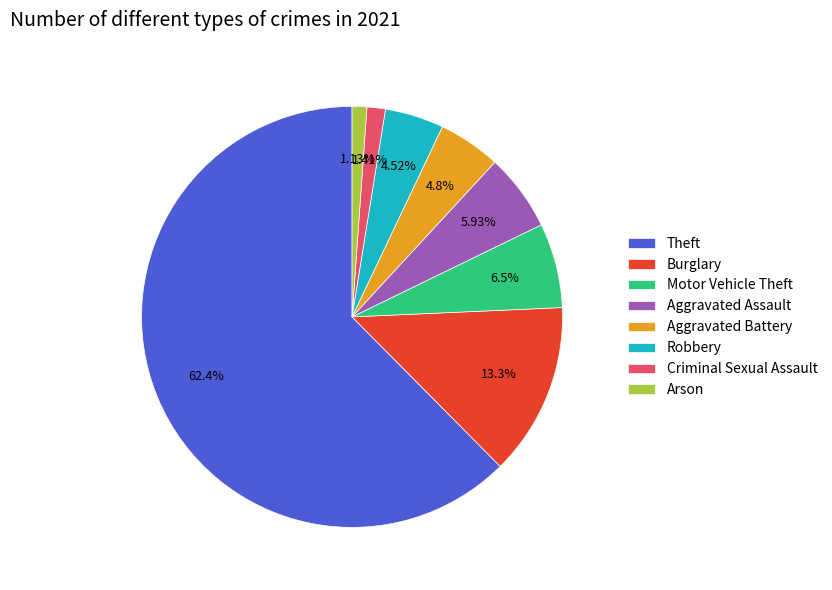

The Burglary slice represents 13% of the pie. True or false?

True